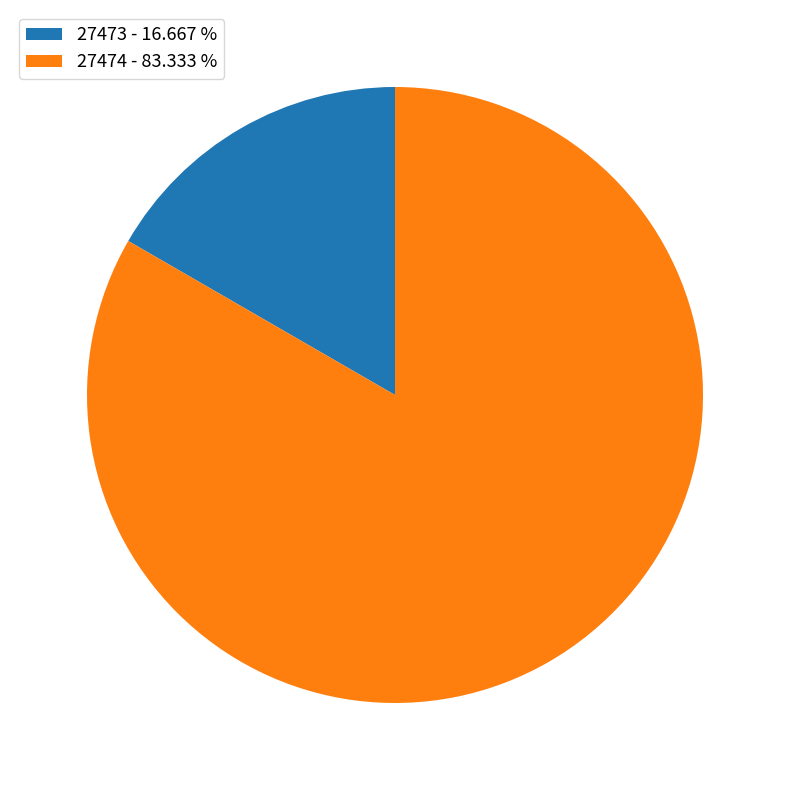

Does 27474 account for over 50% of the chart?

Yes